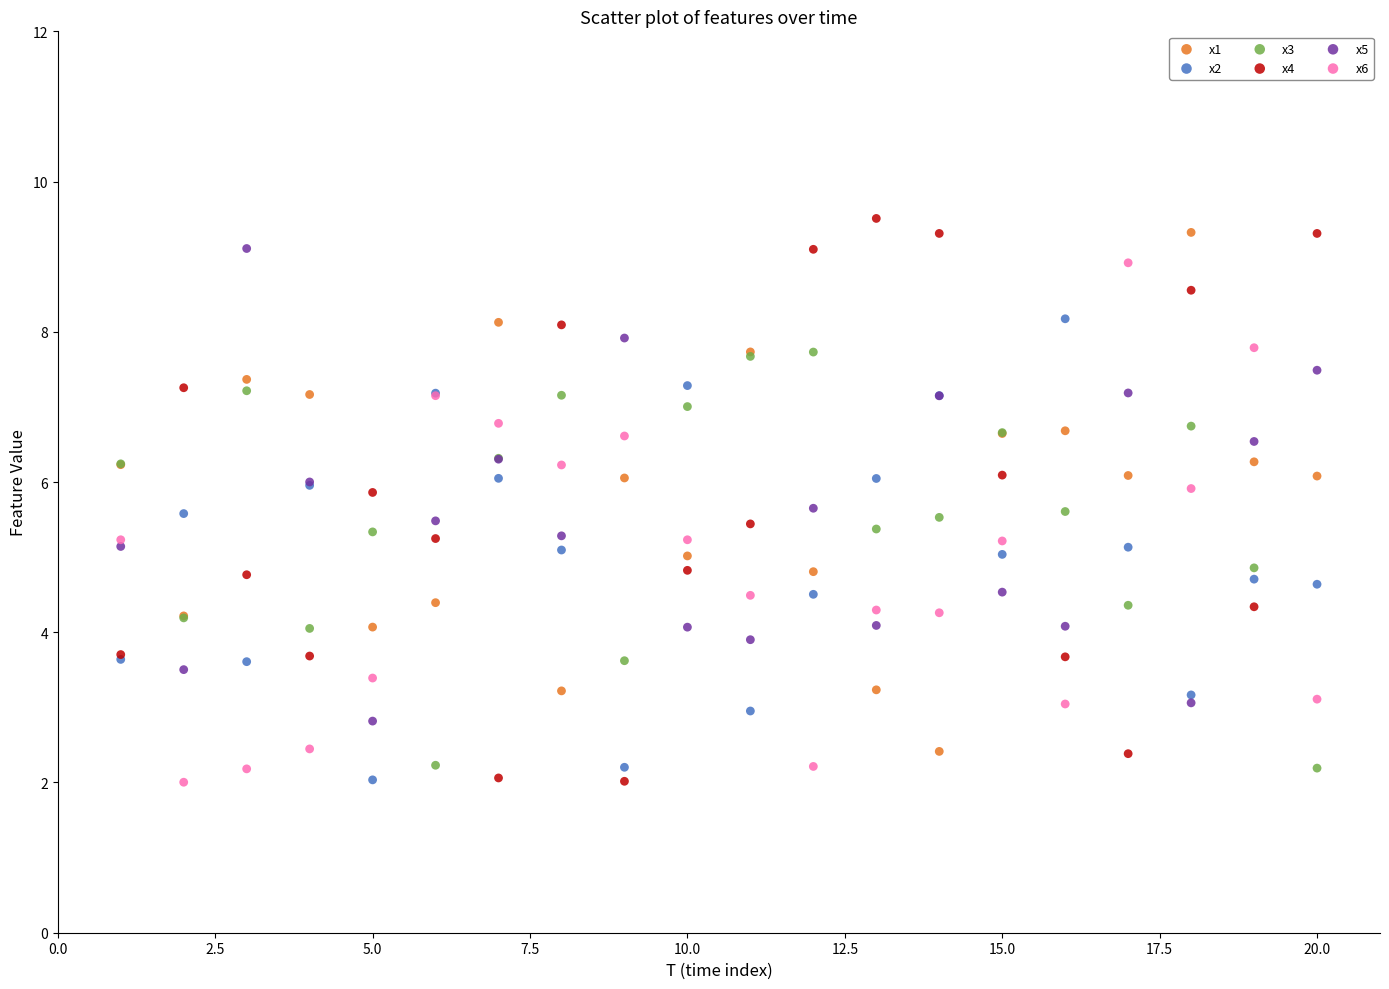

Which series has the widest spread of Y values?

x4